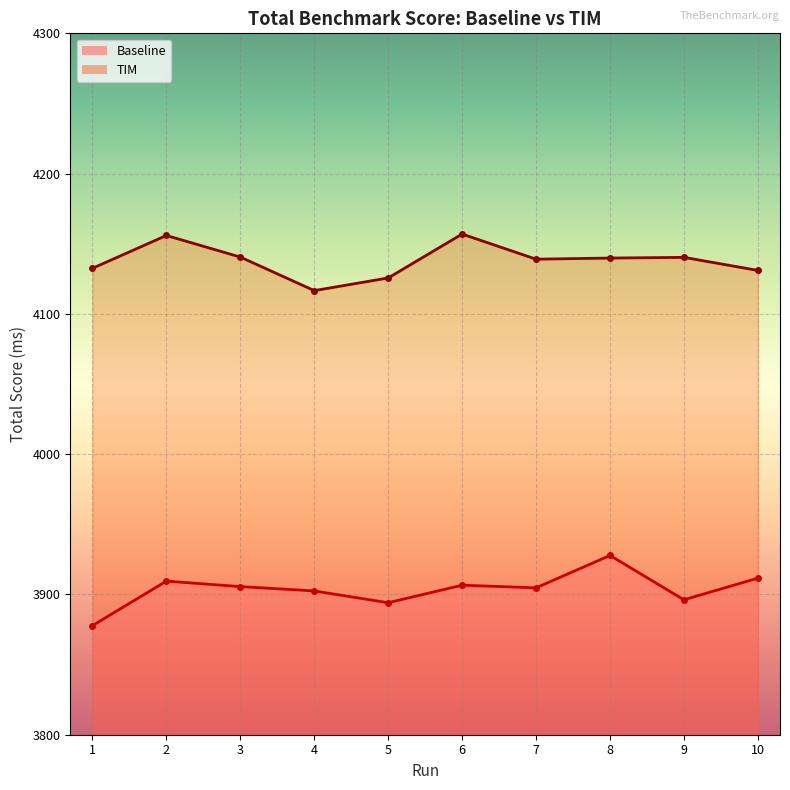

List the series in order of their overall mean, highest first.

TIM, Baseline